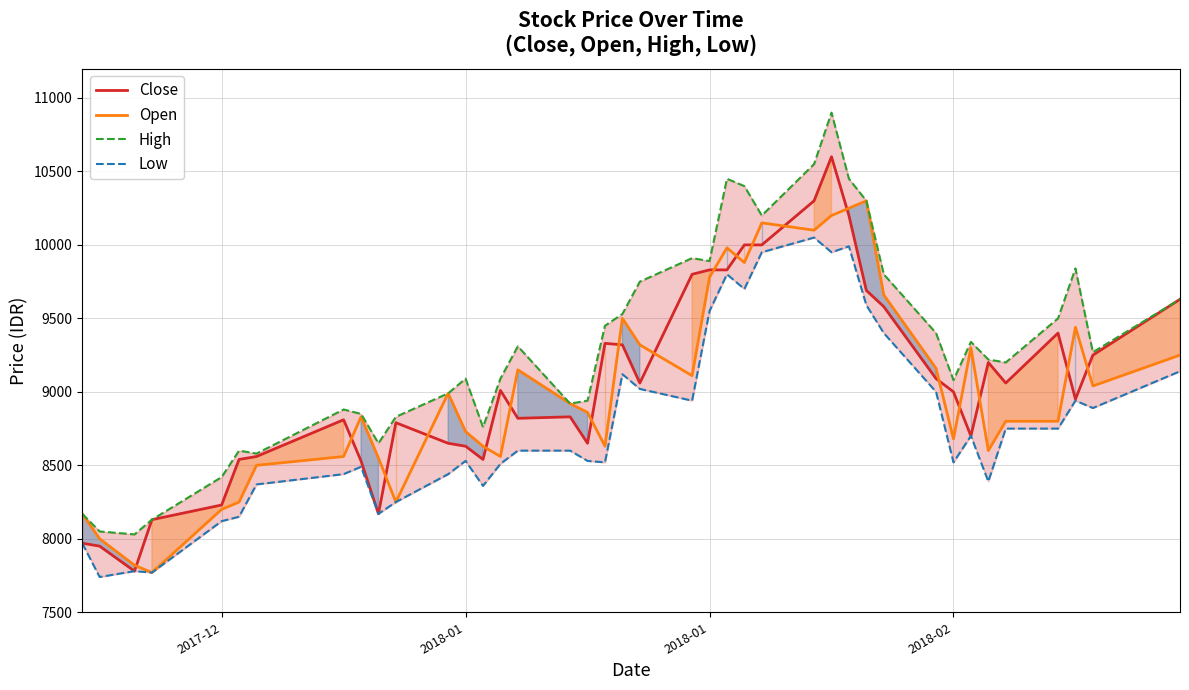

How many data points in Low are less than 8600?

19